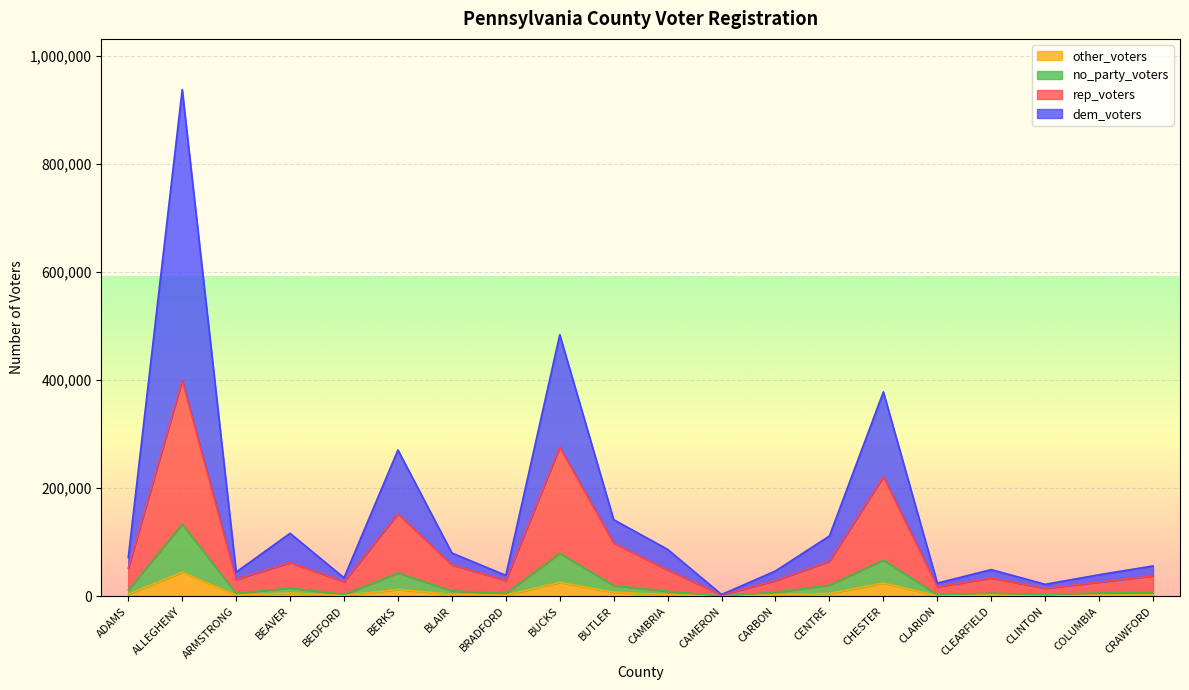

Is it true that dem_voters equals 5119 at CAMERON?

False